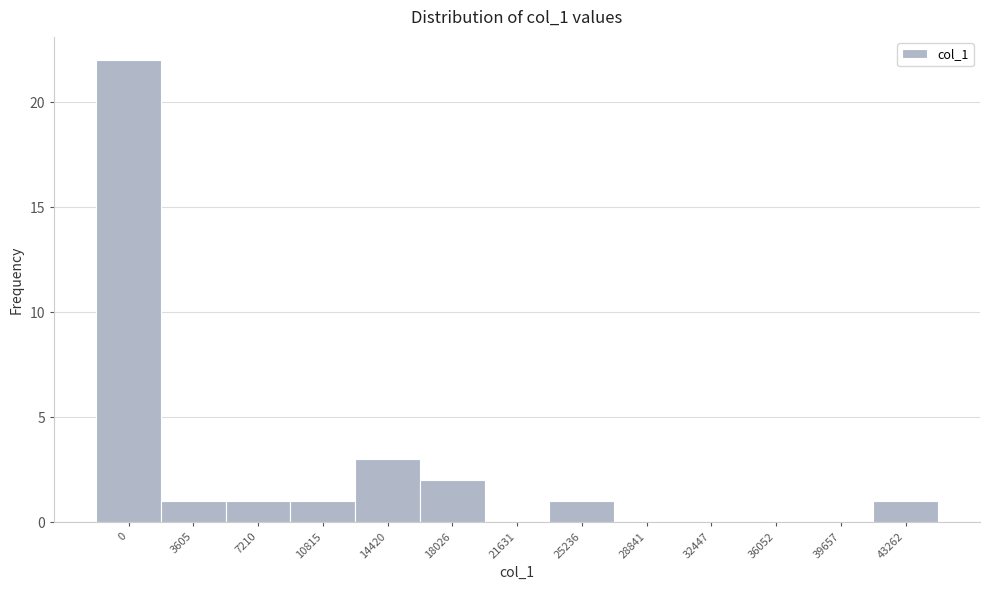

Reading right to left, transcribe all the data shown in this chart.

43262=1	39657=0	36052=0	32447=0	28841=0	25236=1	21631=0	18026=2	14420=3	10815=1	7210=1	3605=1	0=22